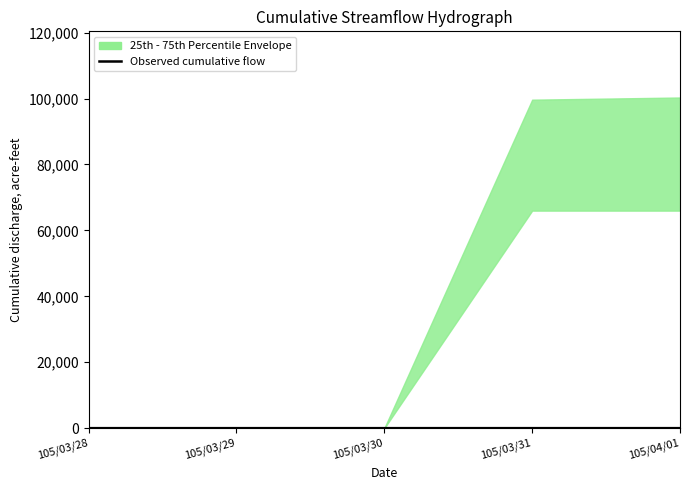

What is the value of the 5th point from the left?

1